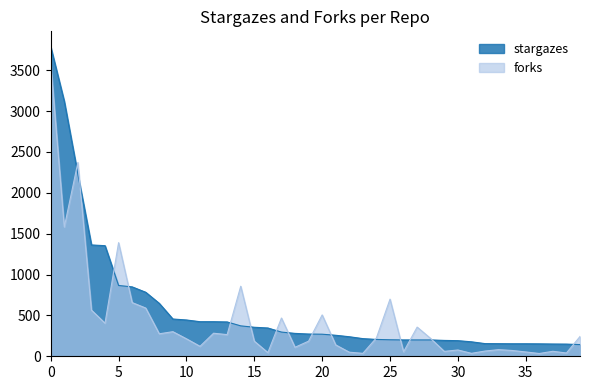

Which series has the largest range (max minus min)?

stargazes